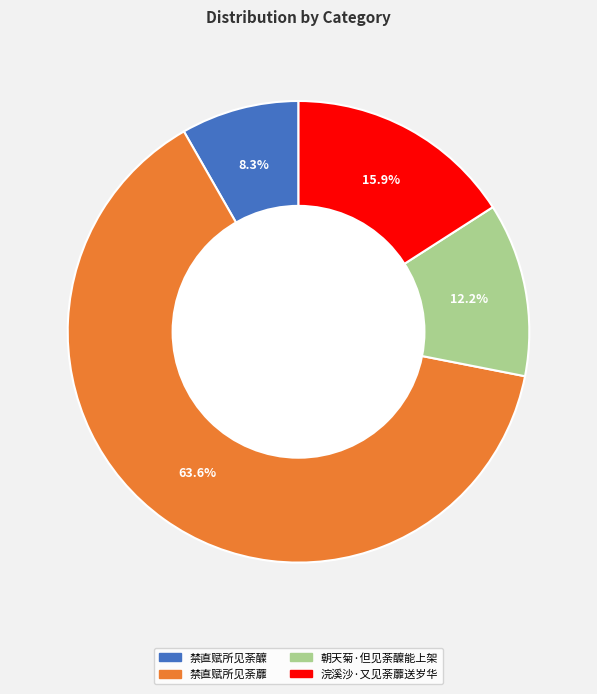

How many slices are in this pie chart?

4